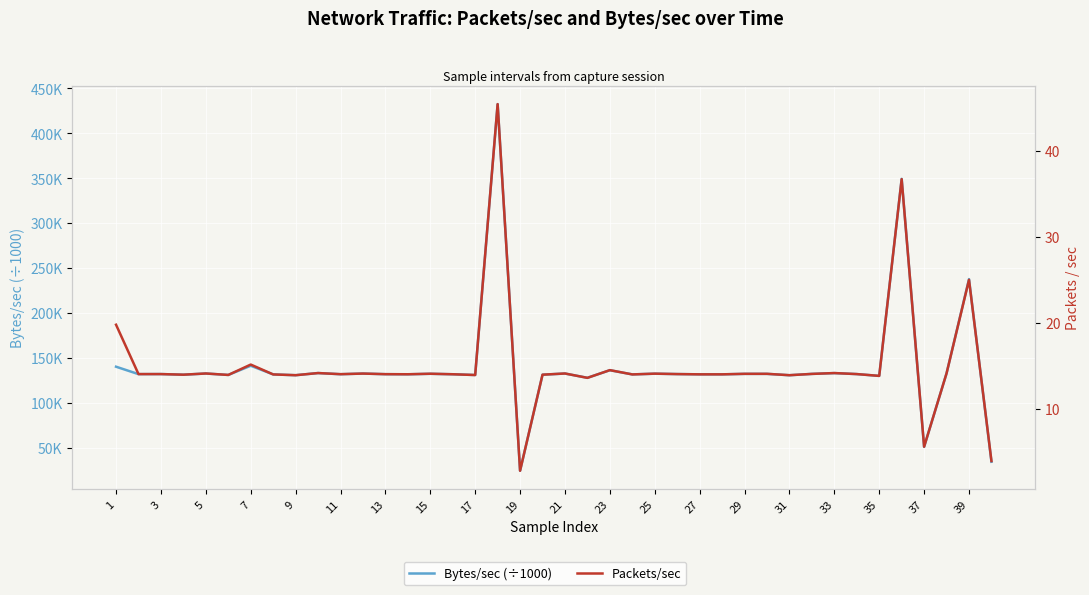

What is the difference between the maximum and second lowest values in the Bytes/sec (÷1000) series?

398.2